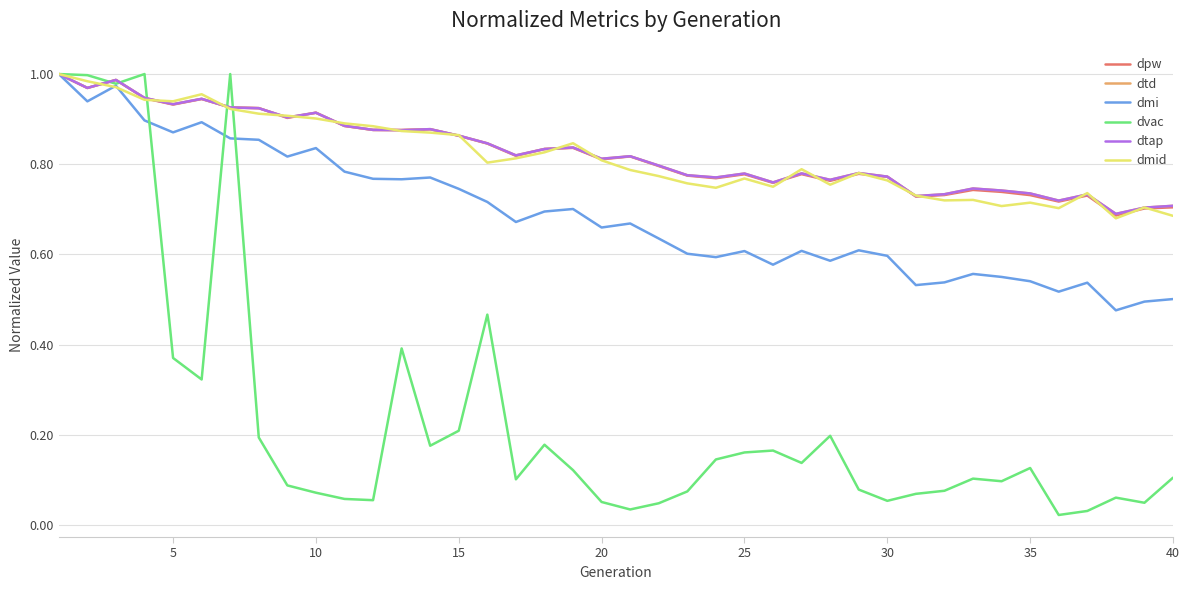

How many interior local peaks does the dtap series have?

11